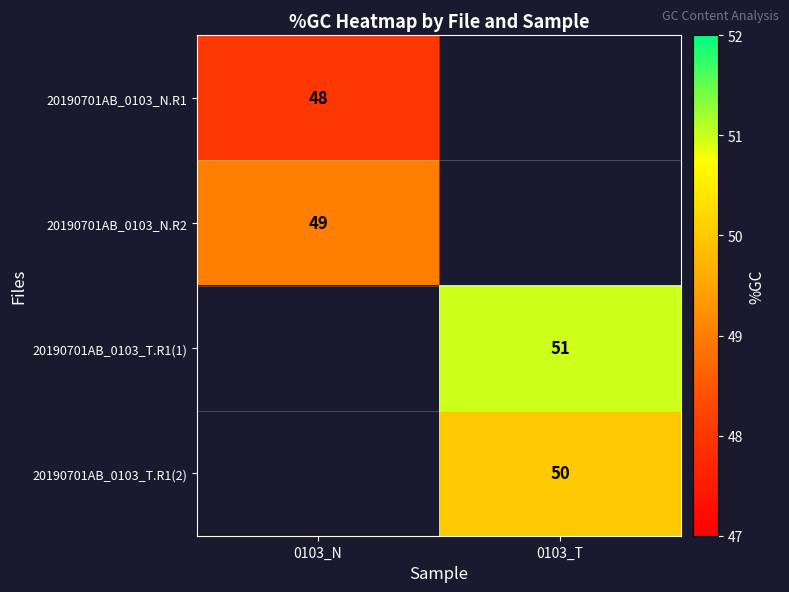

How many series are shown in this chart?

4